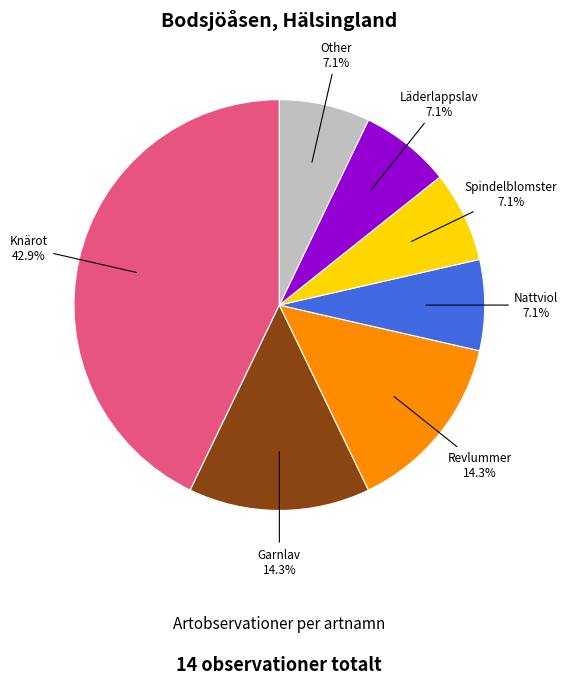

To the nearest percent, what is the difference between the largest and smallest slice percentages?

36%